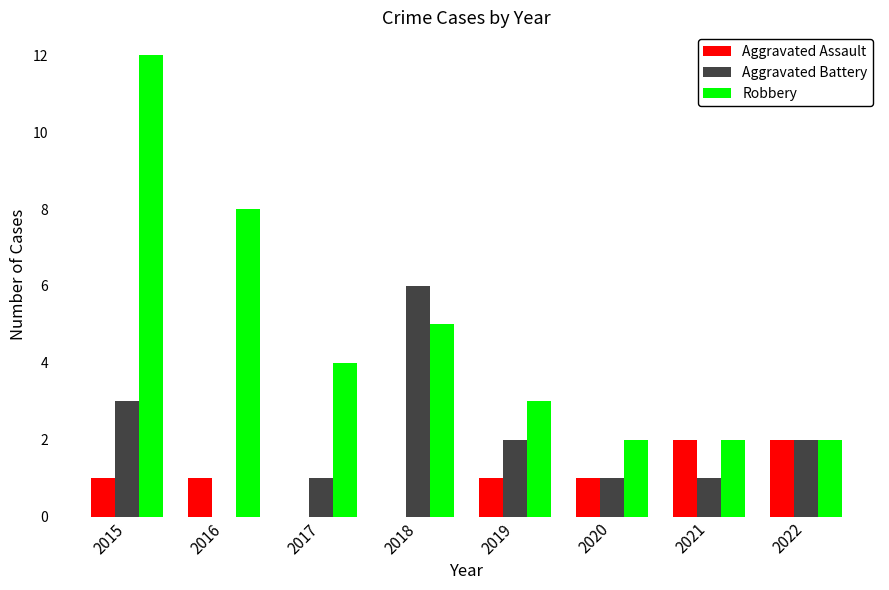

What is the sum of all Aggravated Battery values?

16